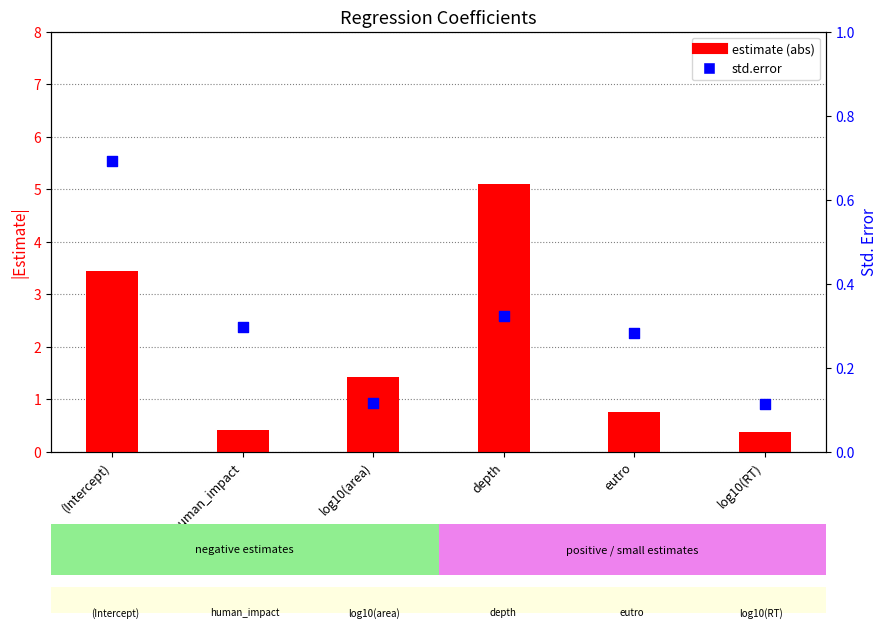

What is the total value across all series at depth?

5.4